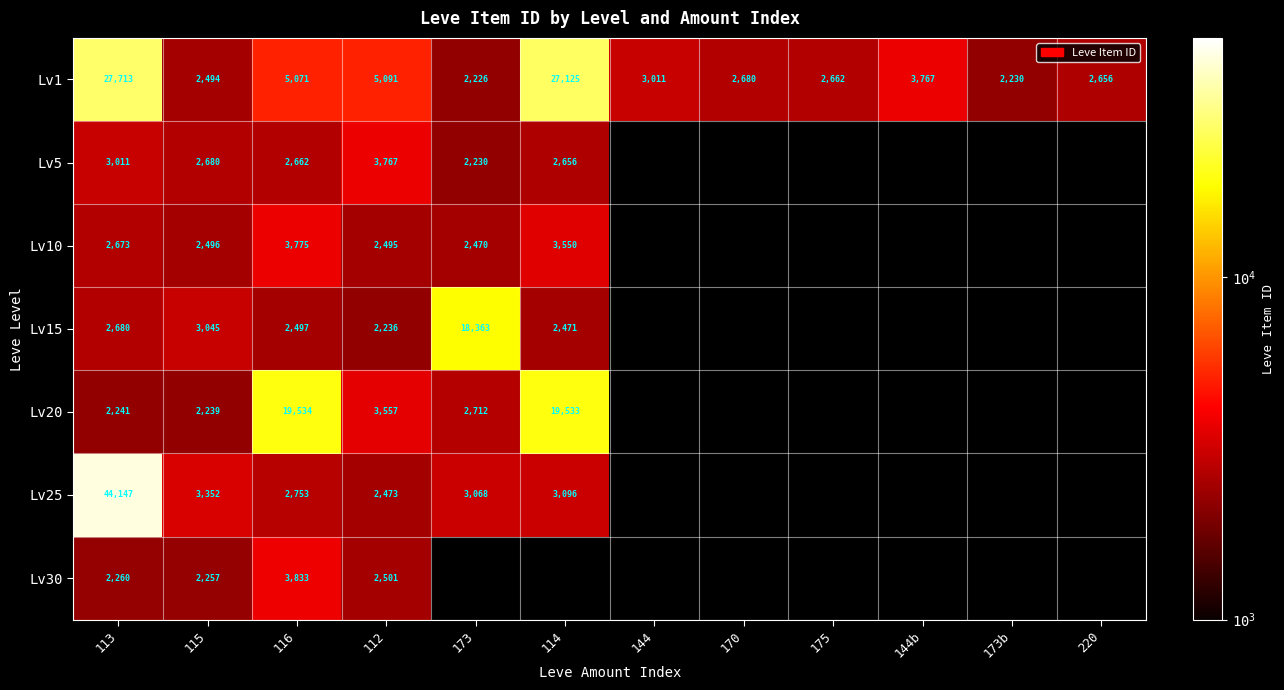

Is it true that Lv25 equals 3096 at 114?

True